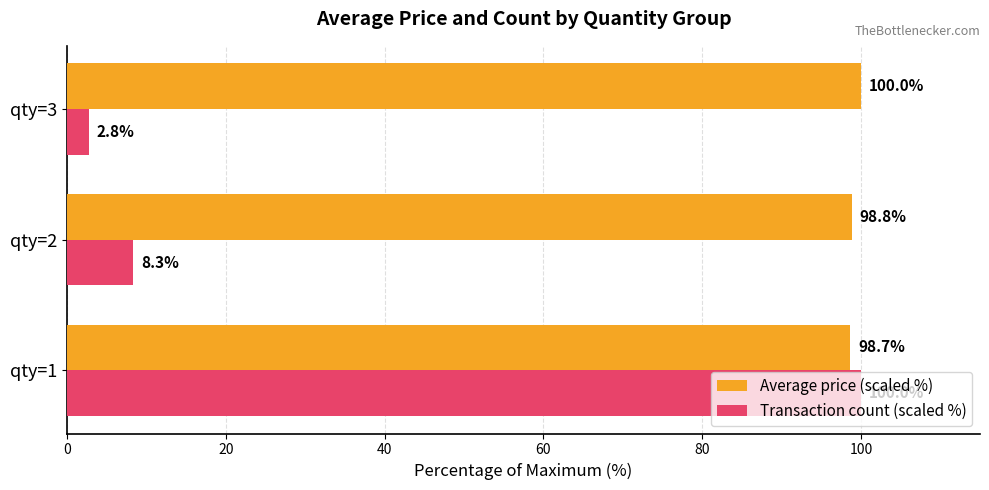

Read the Transaction count (scaled %) value at qty=3.

2.8